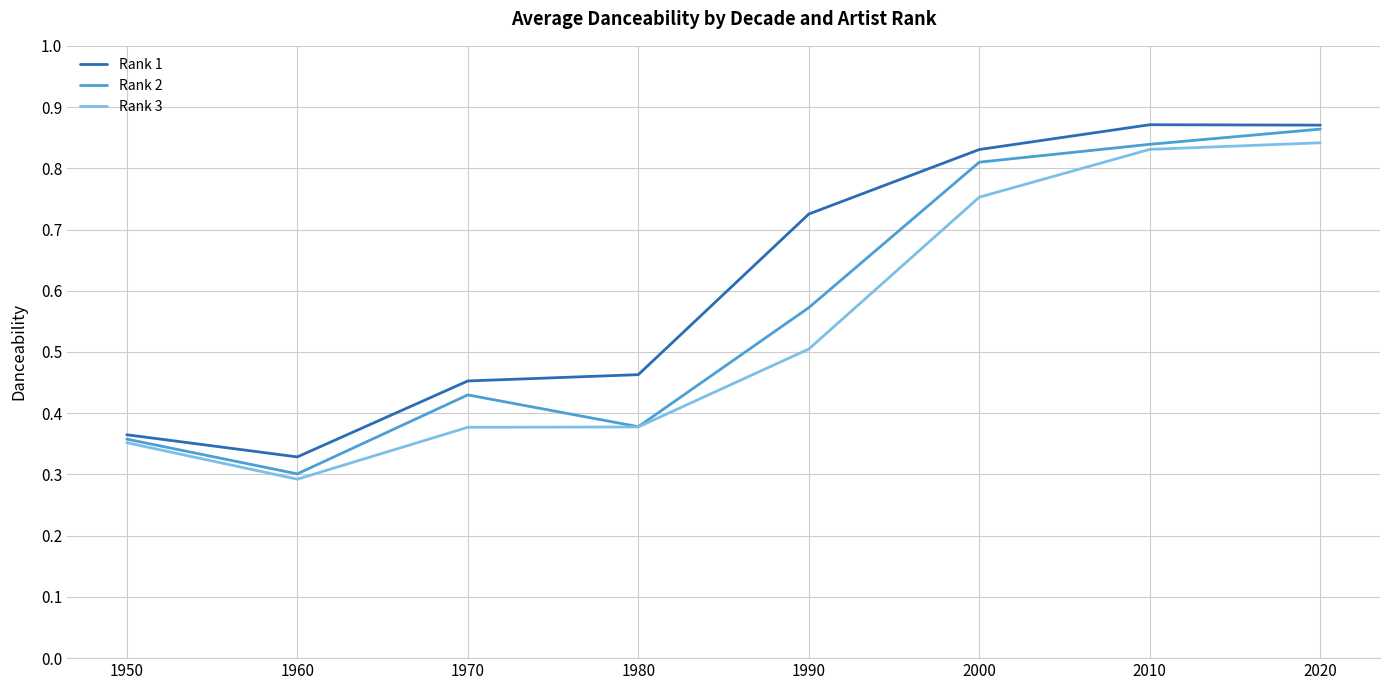

At which label does Rank 2 reach its minimum?

1960